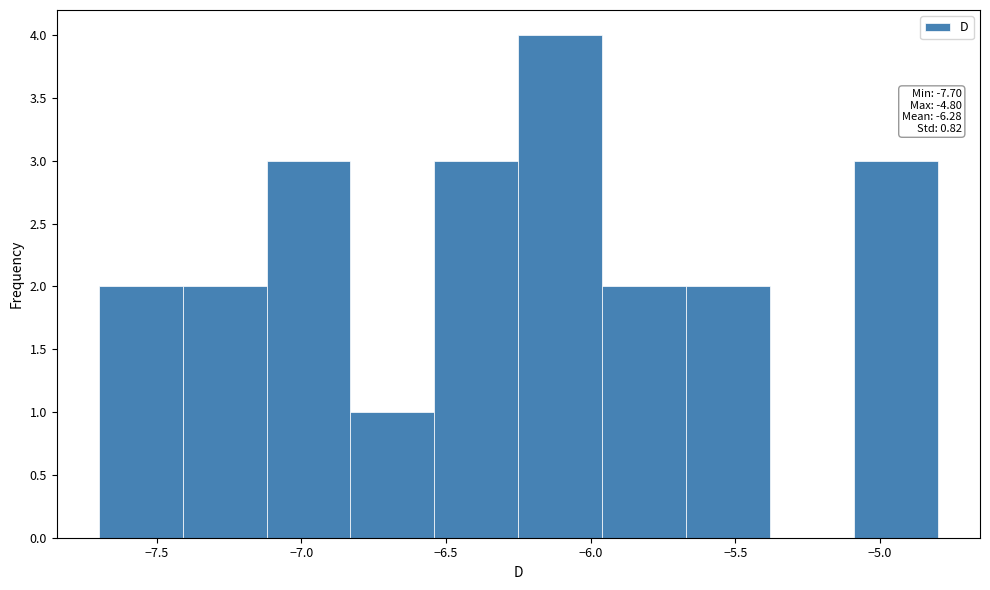

Over which range of the x-axis is the bar tallest?

-6.25 to -5.96